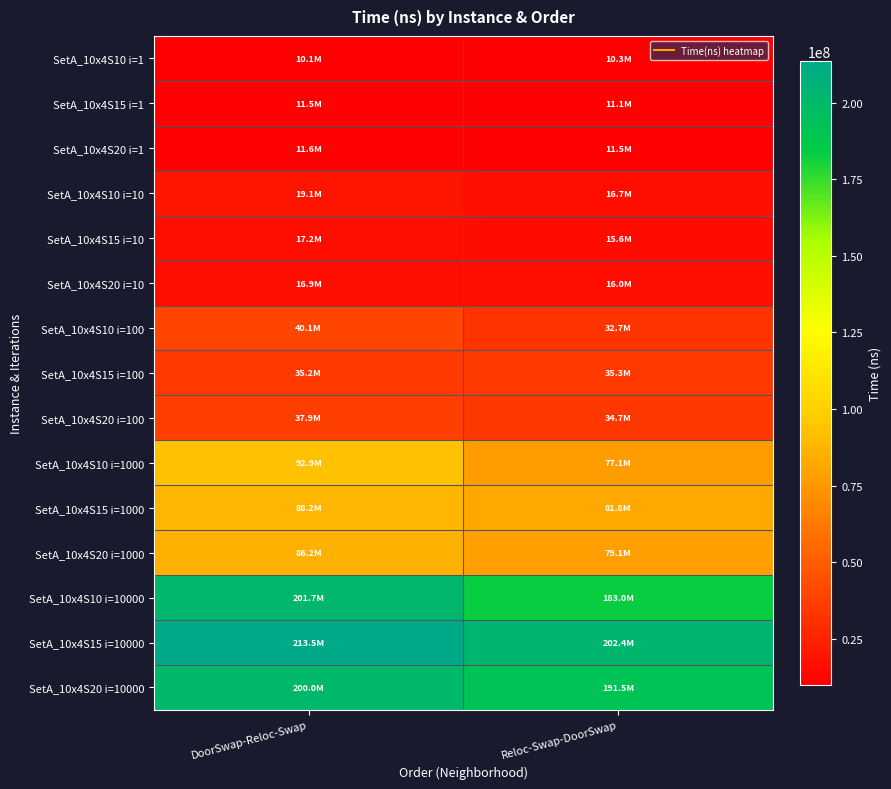

What is the total value across all series at Reloc-Swap-DoorSwap?

998789953